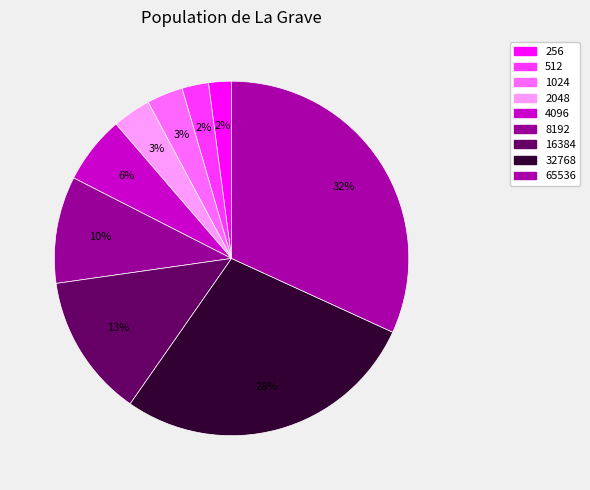

How many segments does this pie chart have?

9